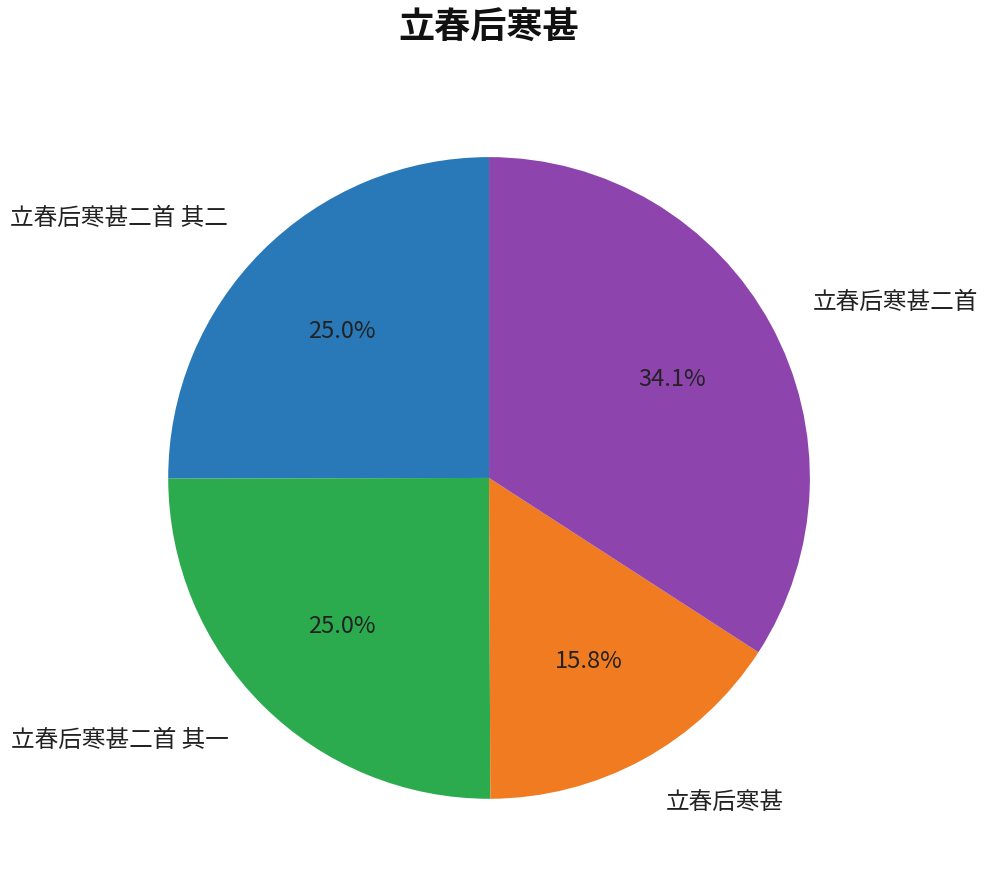

Combined, what portion of the pie is 立春后寒甚 and 立春后寒甚二首?

49.9%